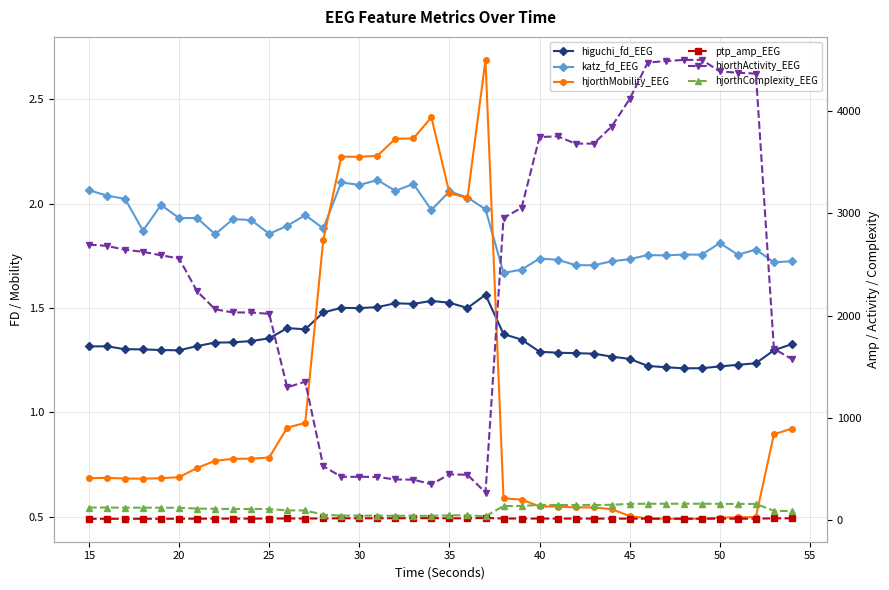

Is the value of hjorthComplexity_EEG at 14 greater than the value of hjorthMobility_EEG at 27?

Yes